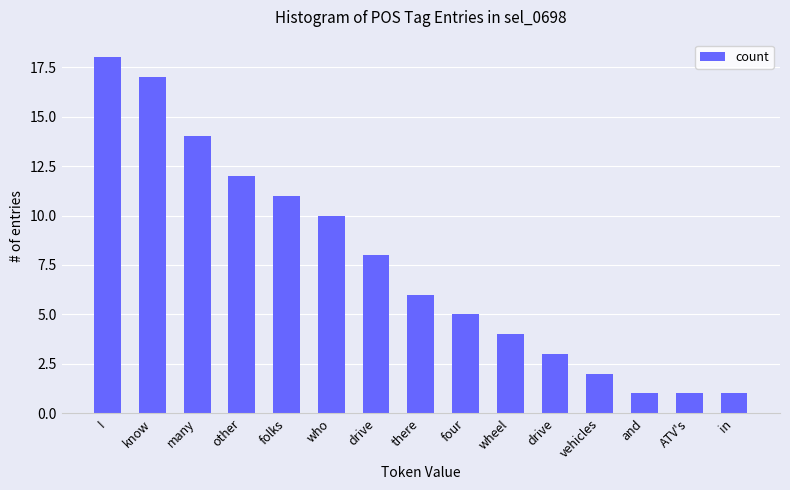

Rank the categories by value from highest to lowest.

I, know, many, other, folks, who, drive, there, four, wheel, drive, vehicles, and, ATV's, in